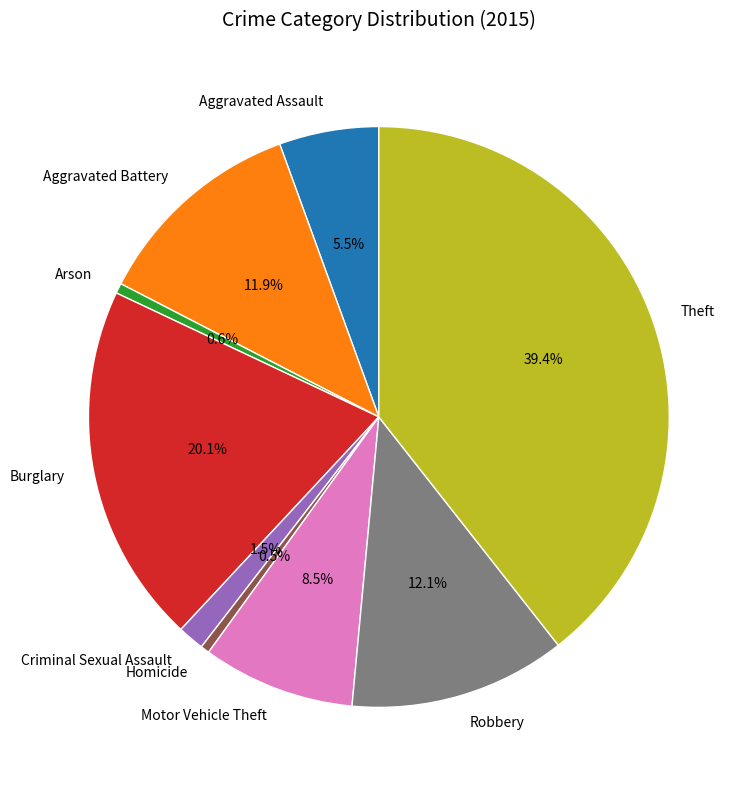

Which has a higher value, Aggravated Assault or Homicide?

Aggravated Assault